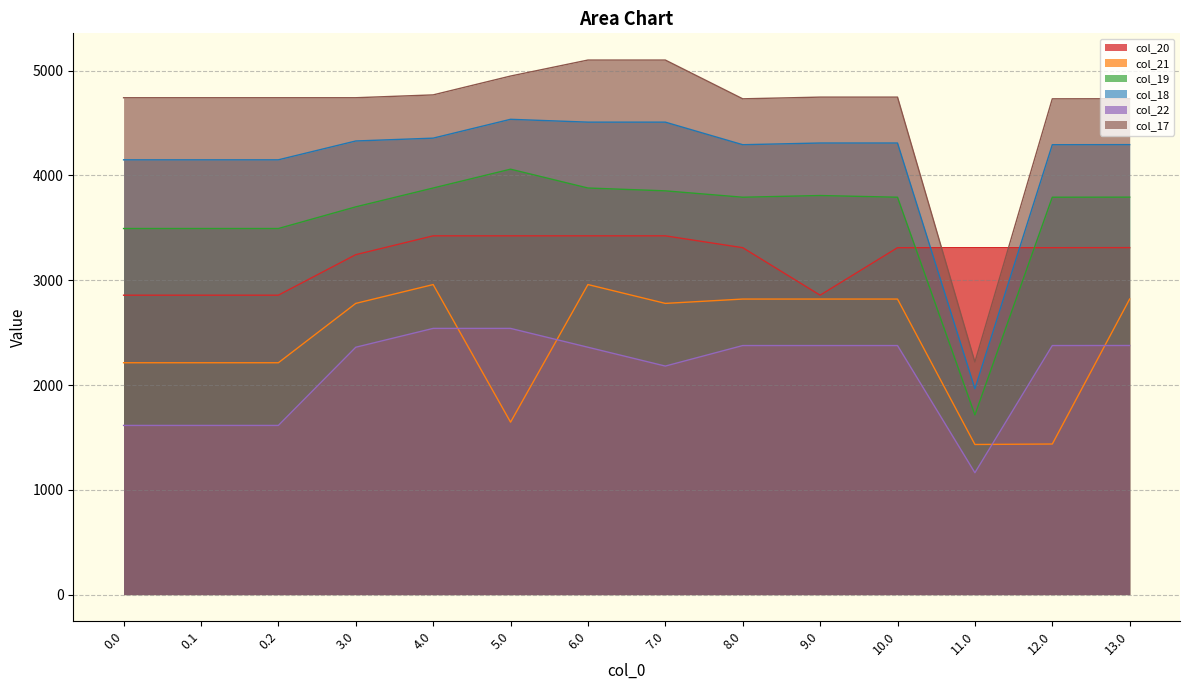

What is the difference between the col_17 values at 9.0 and 11.0?

2528.6